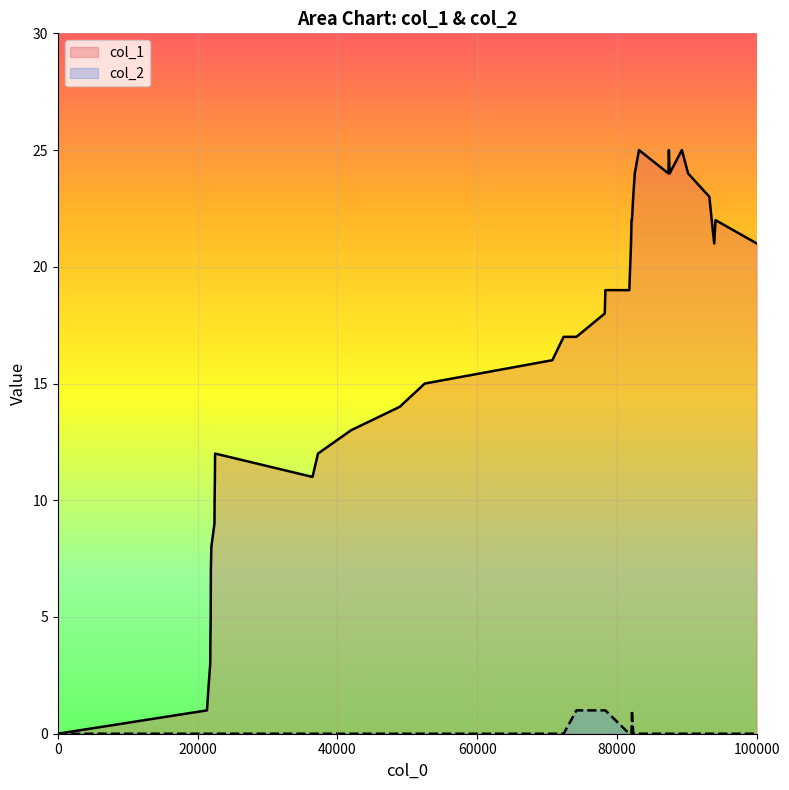

Which series has the largest total across all categories?

col_1